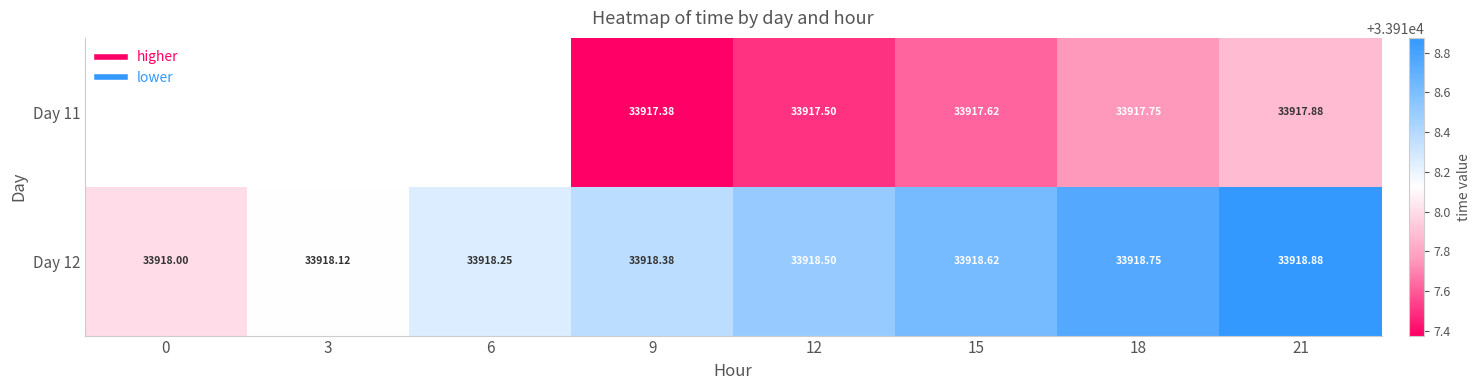

Rank the series by their average value, from lowest to highest.

Day 11, Day 12